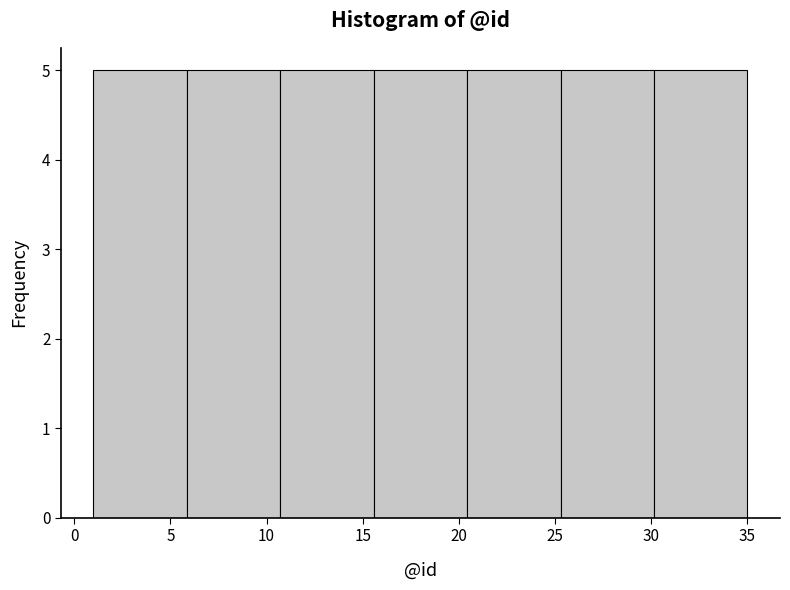

Reading left to right, transcribe this chart: for each bar, give the range it covers on the x-axis and its height. Neither the bar edges nor the heights are printed on the chart, so give them approximately, as read against the axes.

1.0 to 6.0: 5
6.0 to 10.5: 5
10.5 to 15.5: 5
15.5 to 20.5: 5
20.5 to 25.5: 5
25.5 to 30.0: 5
30.0 to 35.0: 5